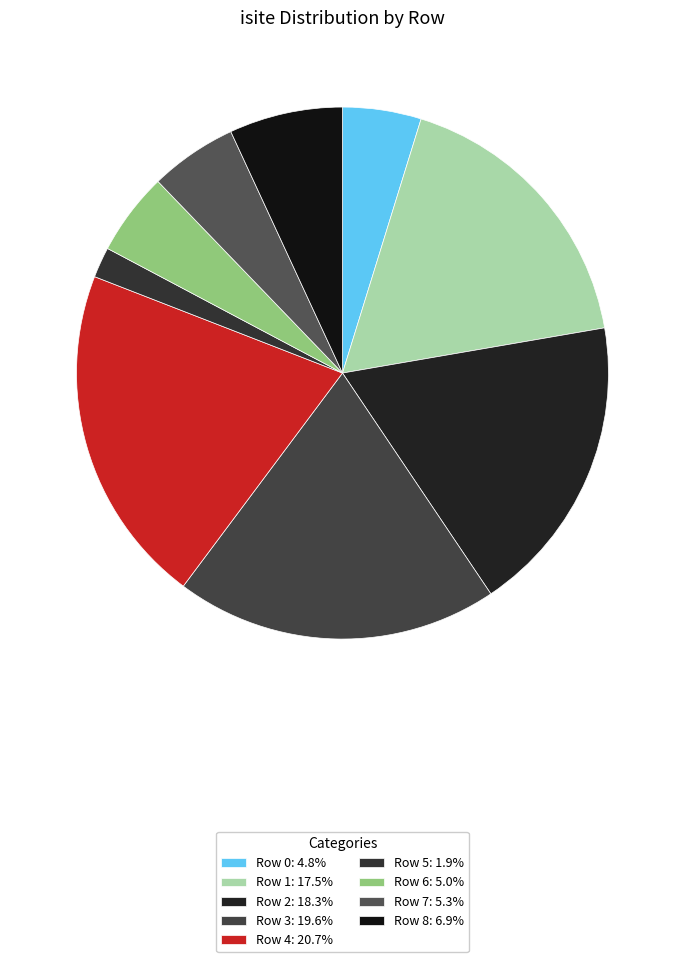

How many slices are in this pie chart?

9